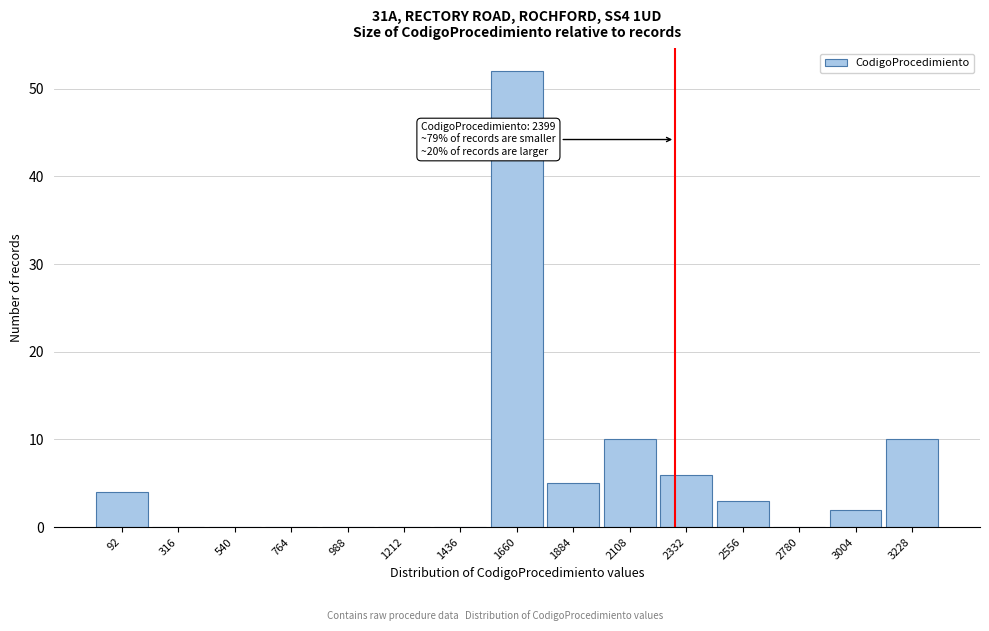

Reading left to right, list all the values displayed in this chart.

92=4	316=0	540=0	764=0	988=0	1212=0	1436=0	1660=52	1884=5	2108=10	2332=6	2556=3	2780=0	3004=2	3228=10